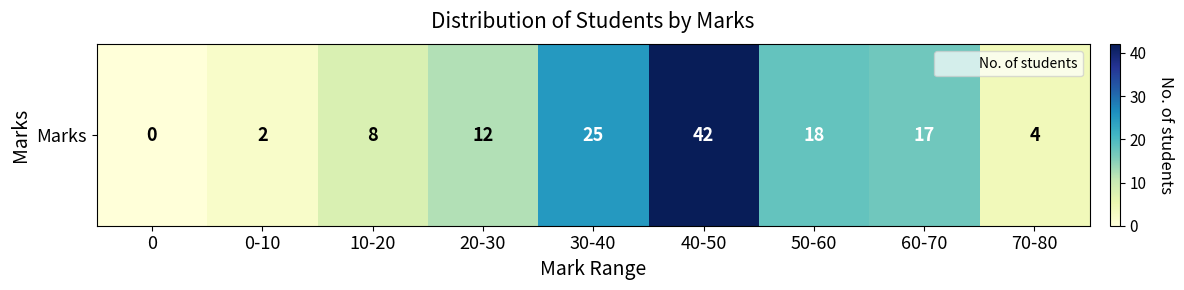

Rank the categories by value from lowest to highest.

0, 0-10, 70-80, 10-20, 20-30, 60-70, 50-60, 30-40, 40-50